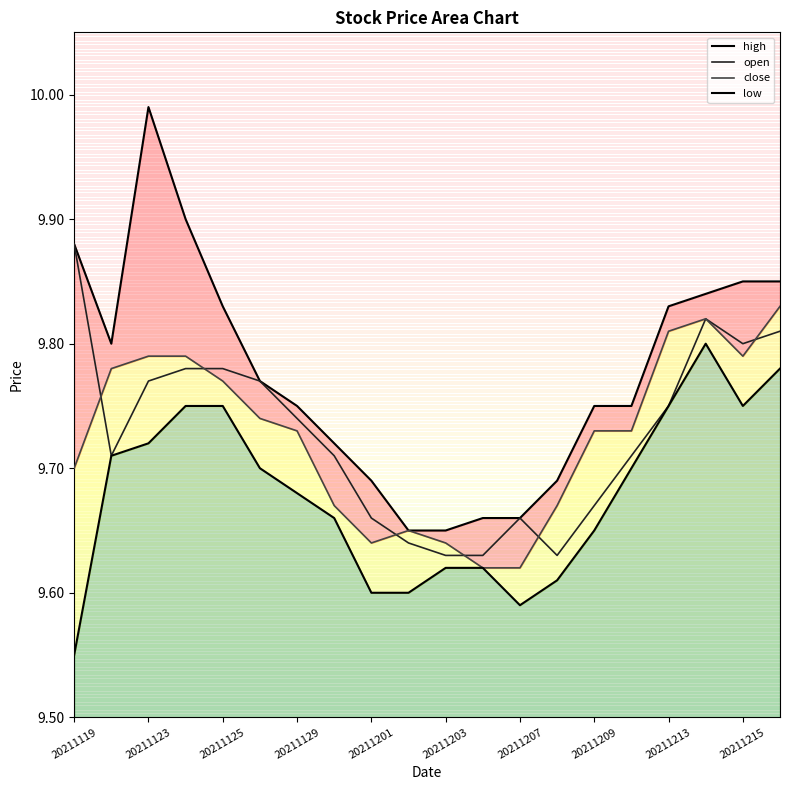

What is the sum of the open values at 20211129 and 20211213?

19.5